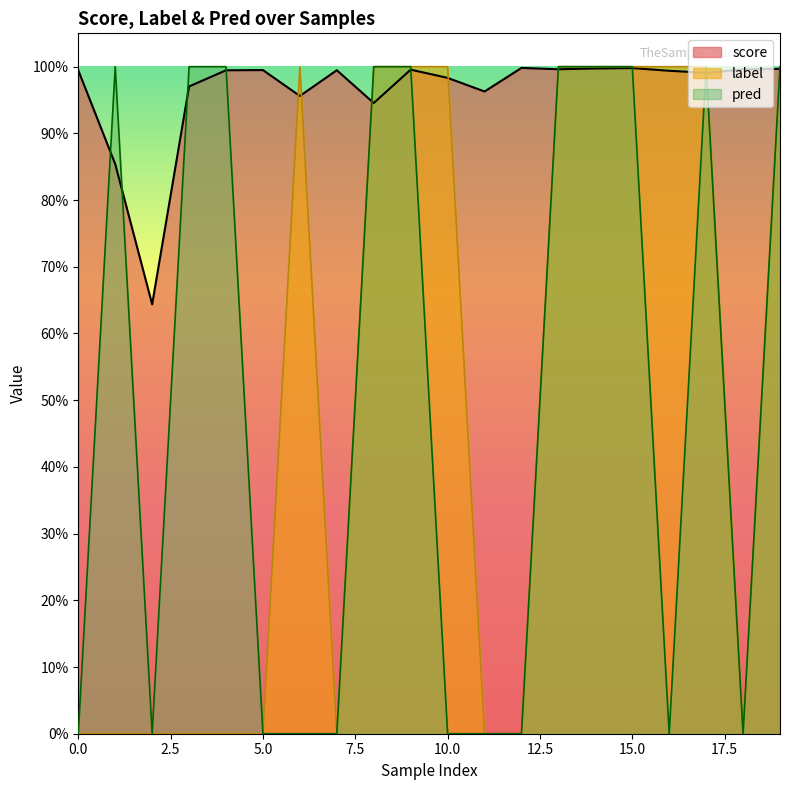

Which series has the largest total across all categories?

score